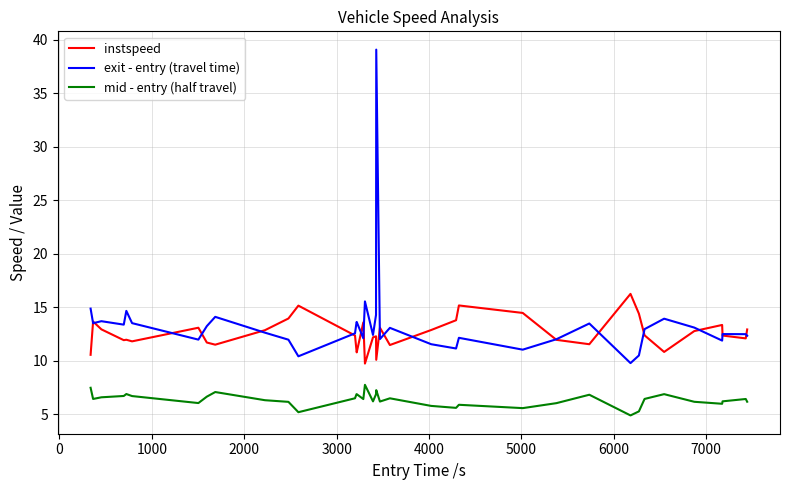

Rank the series by their maximum value, from lowest to highest.

mid - entry (half travel), instspeed, exit - entry (travel time)